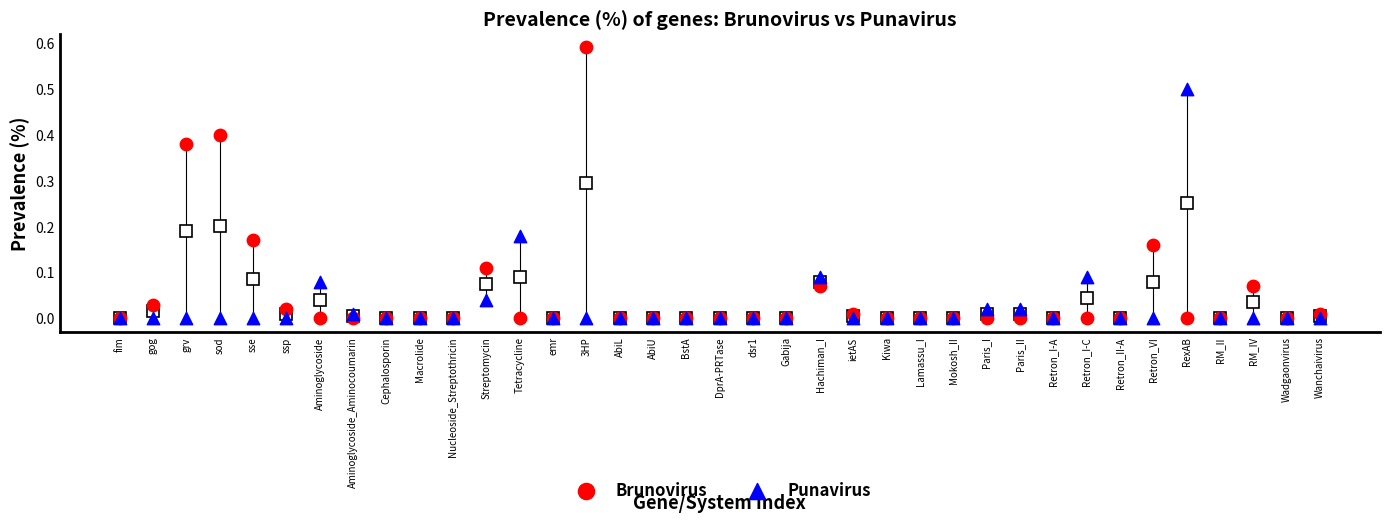

What are all the series names shown in the legend?

Brunovirus, Punavirus